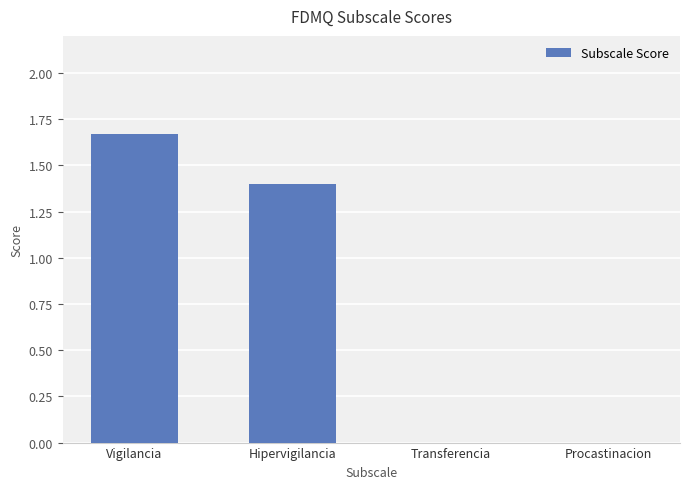

What is the change in value from Vigilancia to Procastinacion?

-1.7